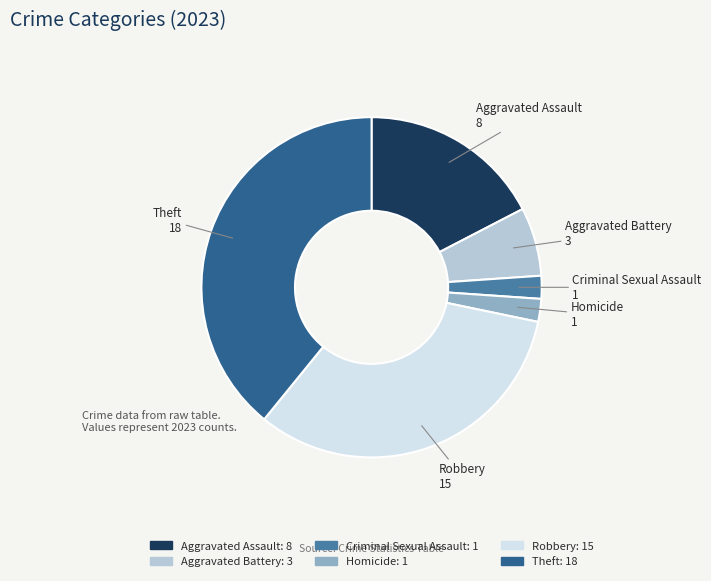

Does Homicide represent more than half of the total?

No